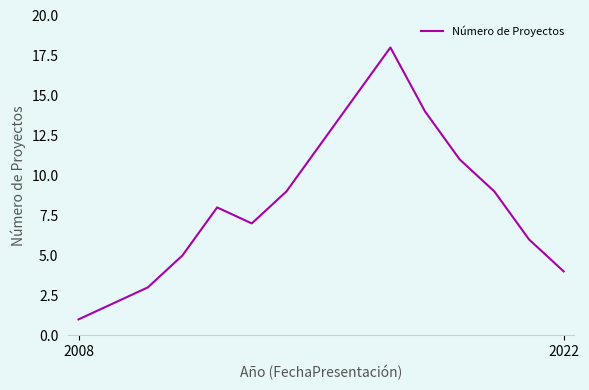

What is the sum of all values?

124